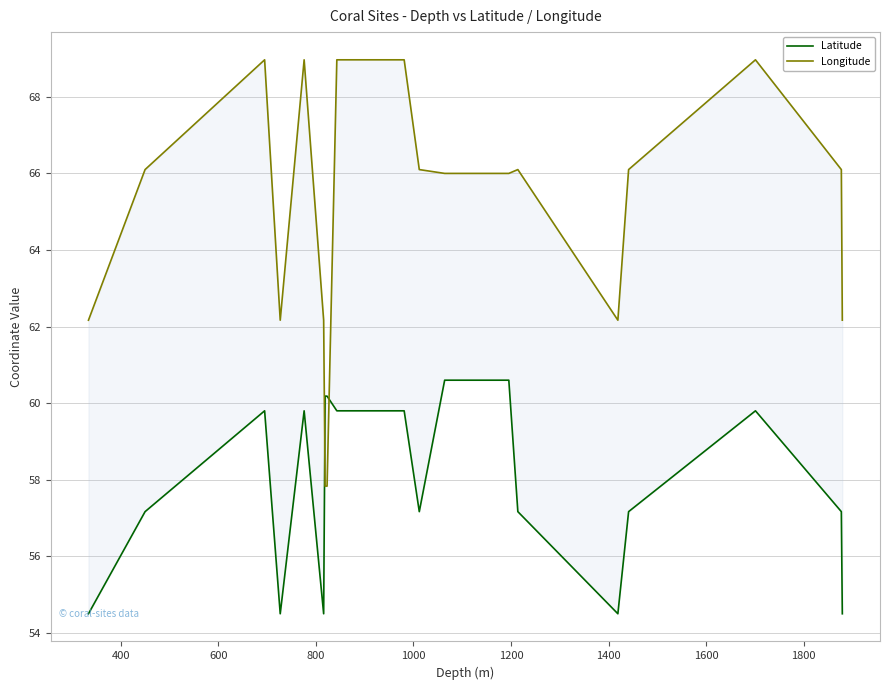

At which label is Latitude closest to 57?

400